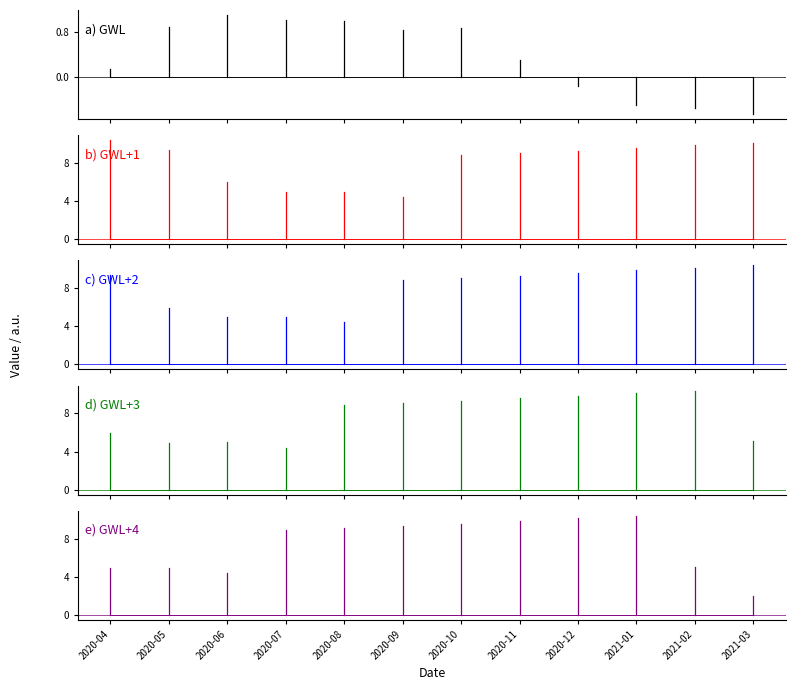

What is the difference between the maximum and minimum values in the d) GWL+3 series?

6.0